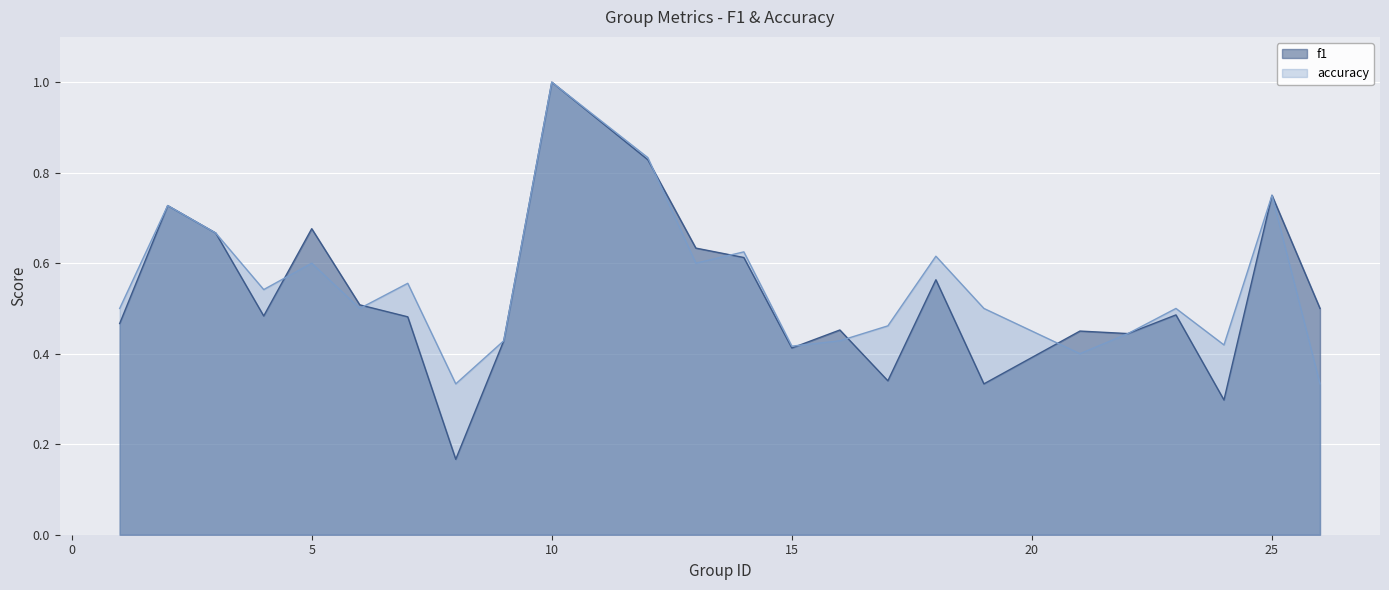

What is the difference between the highest and lowest values at 17?

0.1